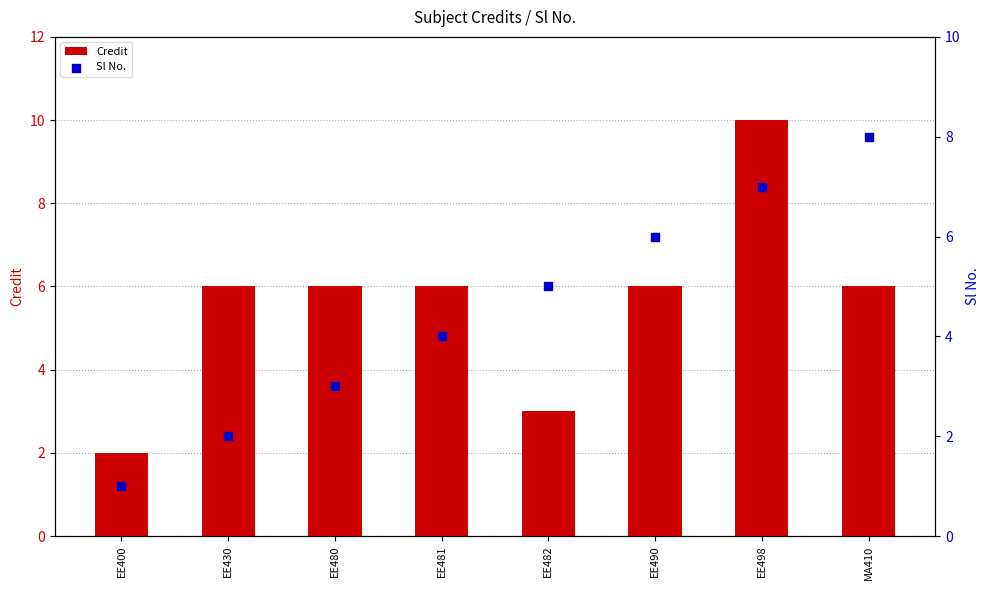

Which series has the largest total across all categories?

Credit